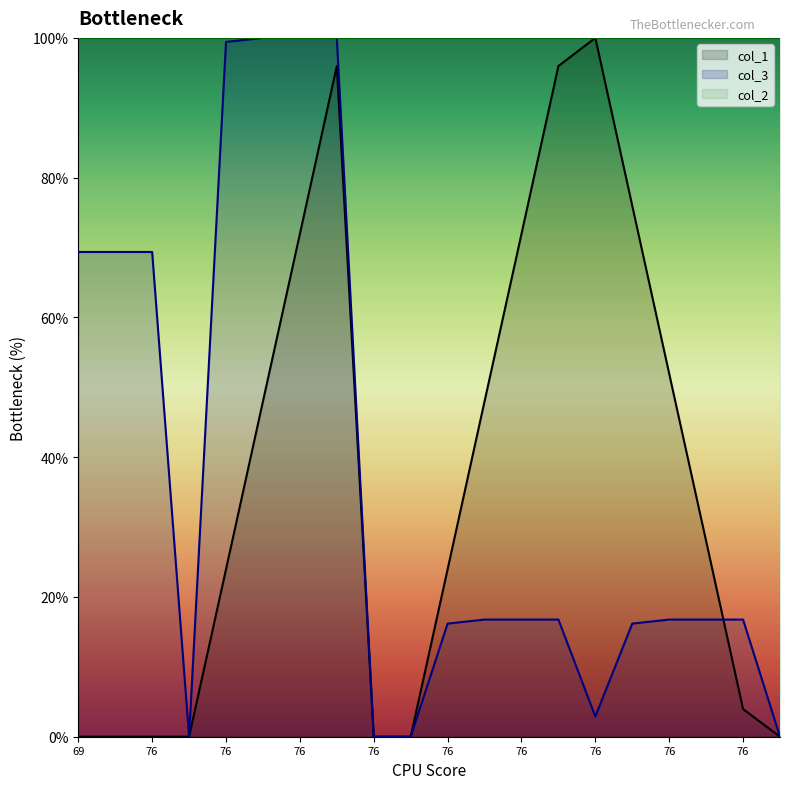

At which label does col_3 first exceed 16?

69